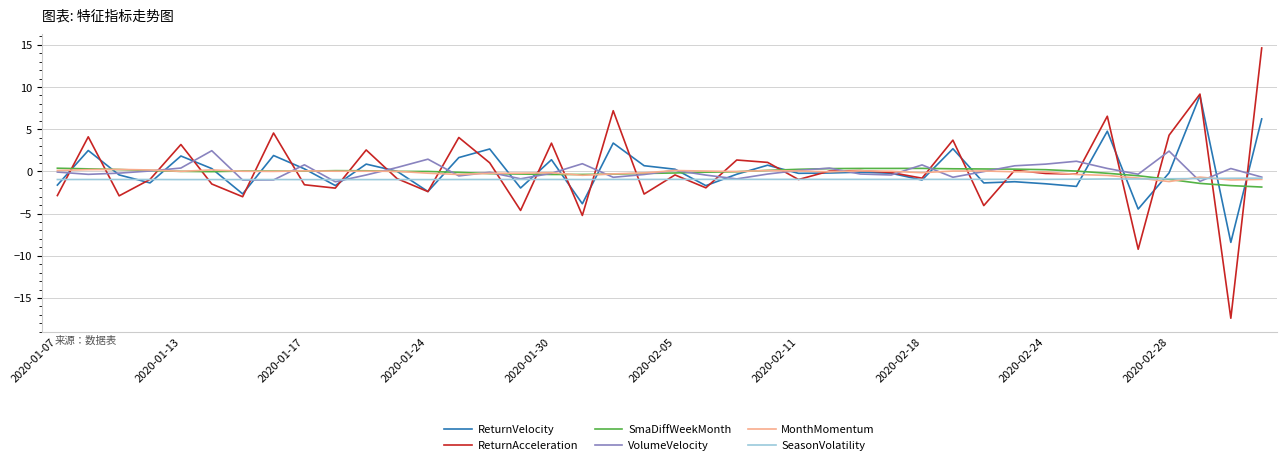

What is the highest value of the ReturnAcceleration series?

14.6